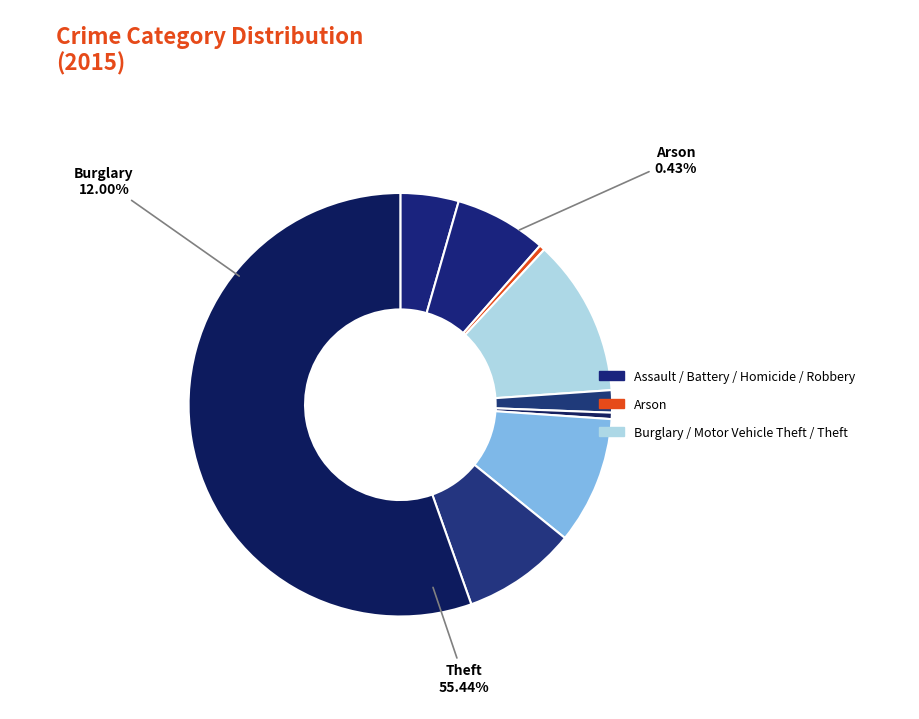

How many slices are in this pie chart?

9